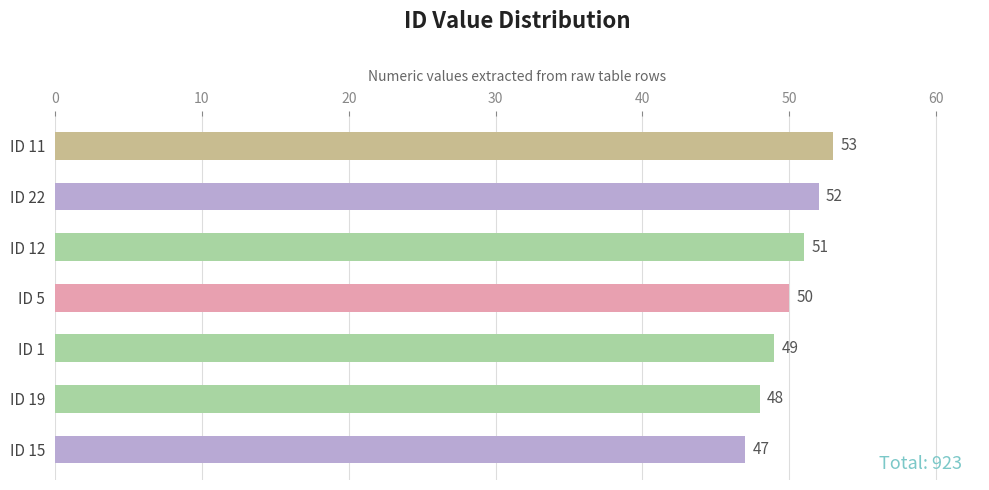

What is the value of the 2nd bar from the top?

52